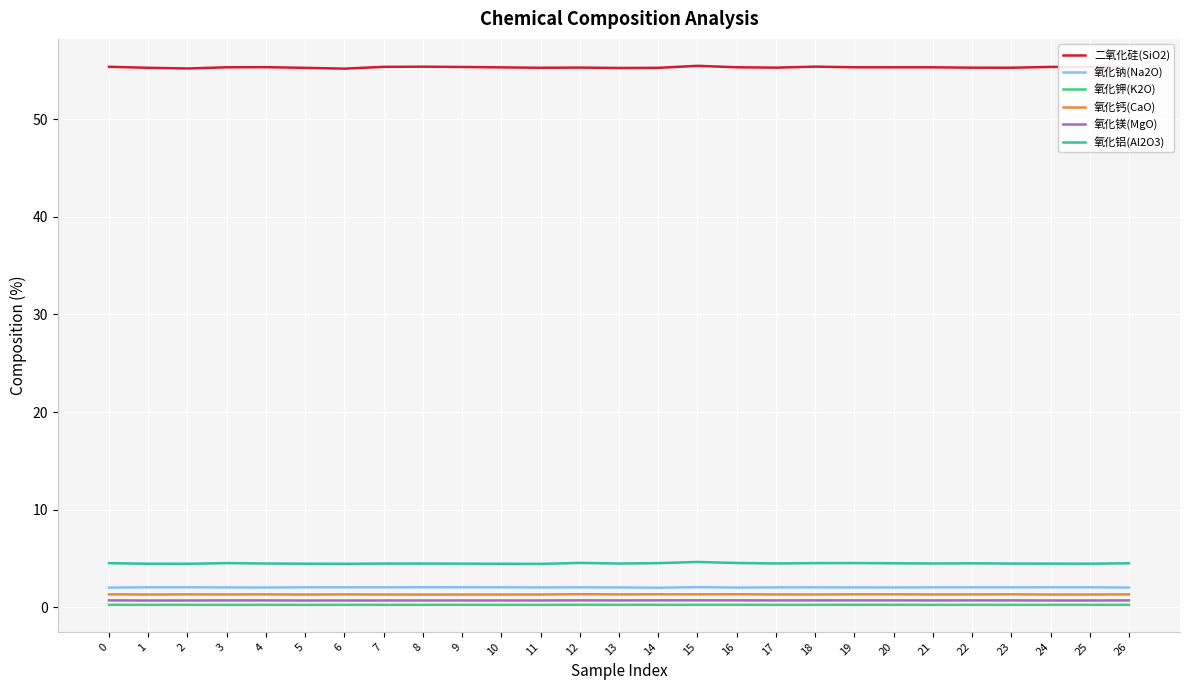

How many lines are shown in the chart?

6